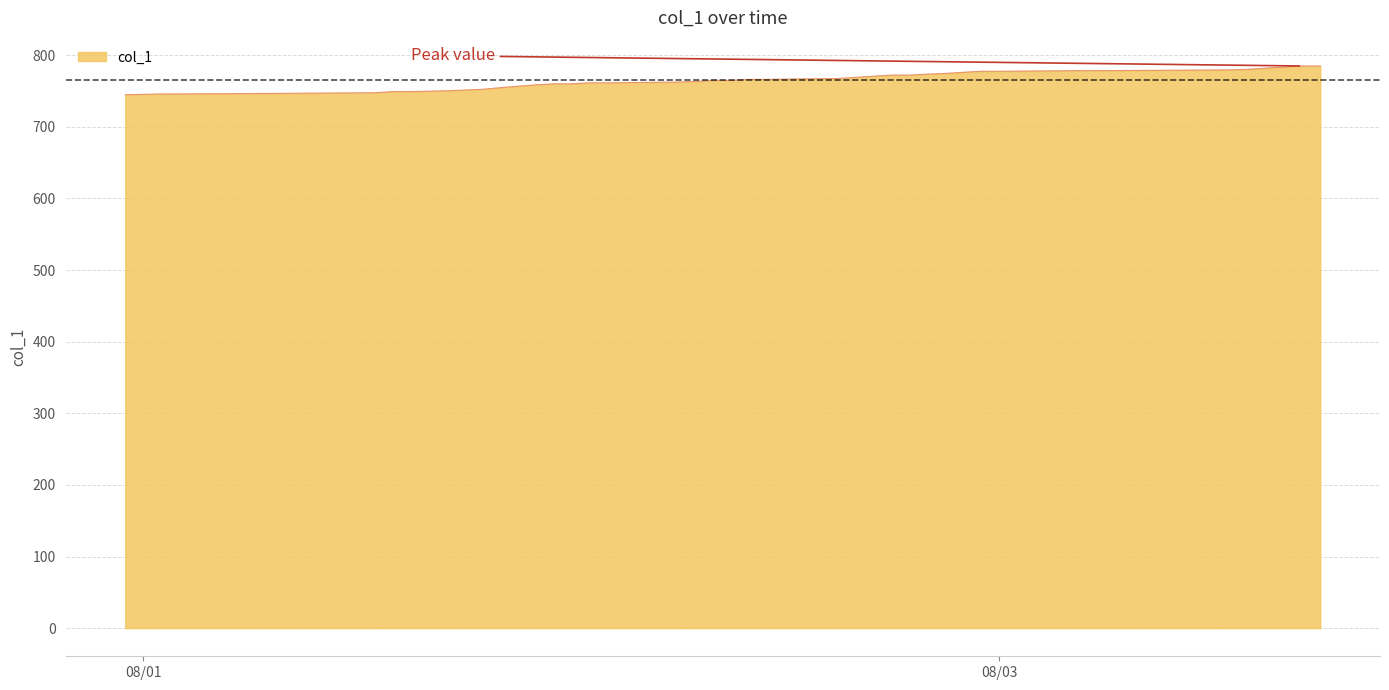

What is the greatest value displayed?

785.0